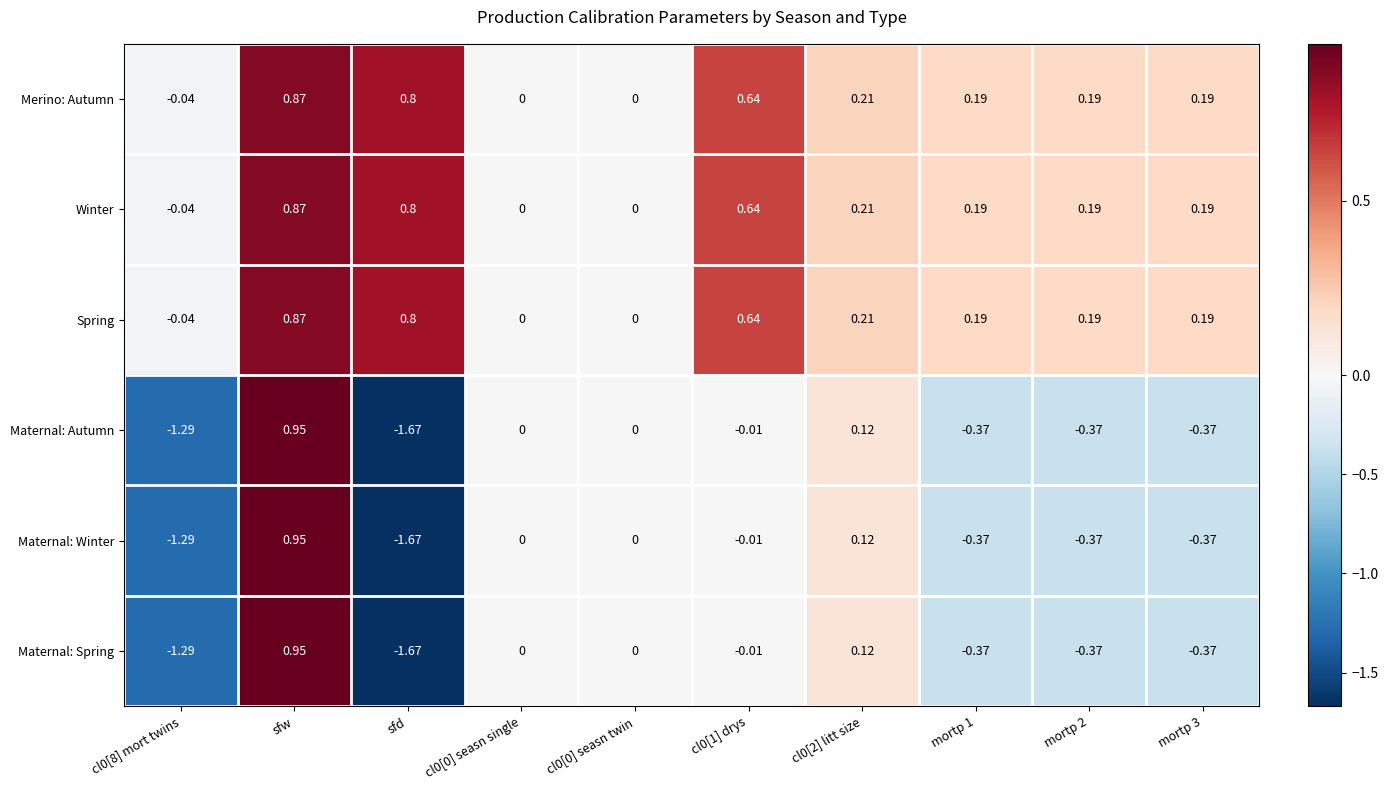

At which category is the sum across all series the highest?

sfw